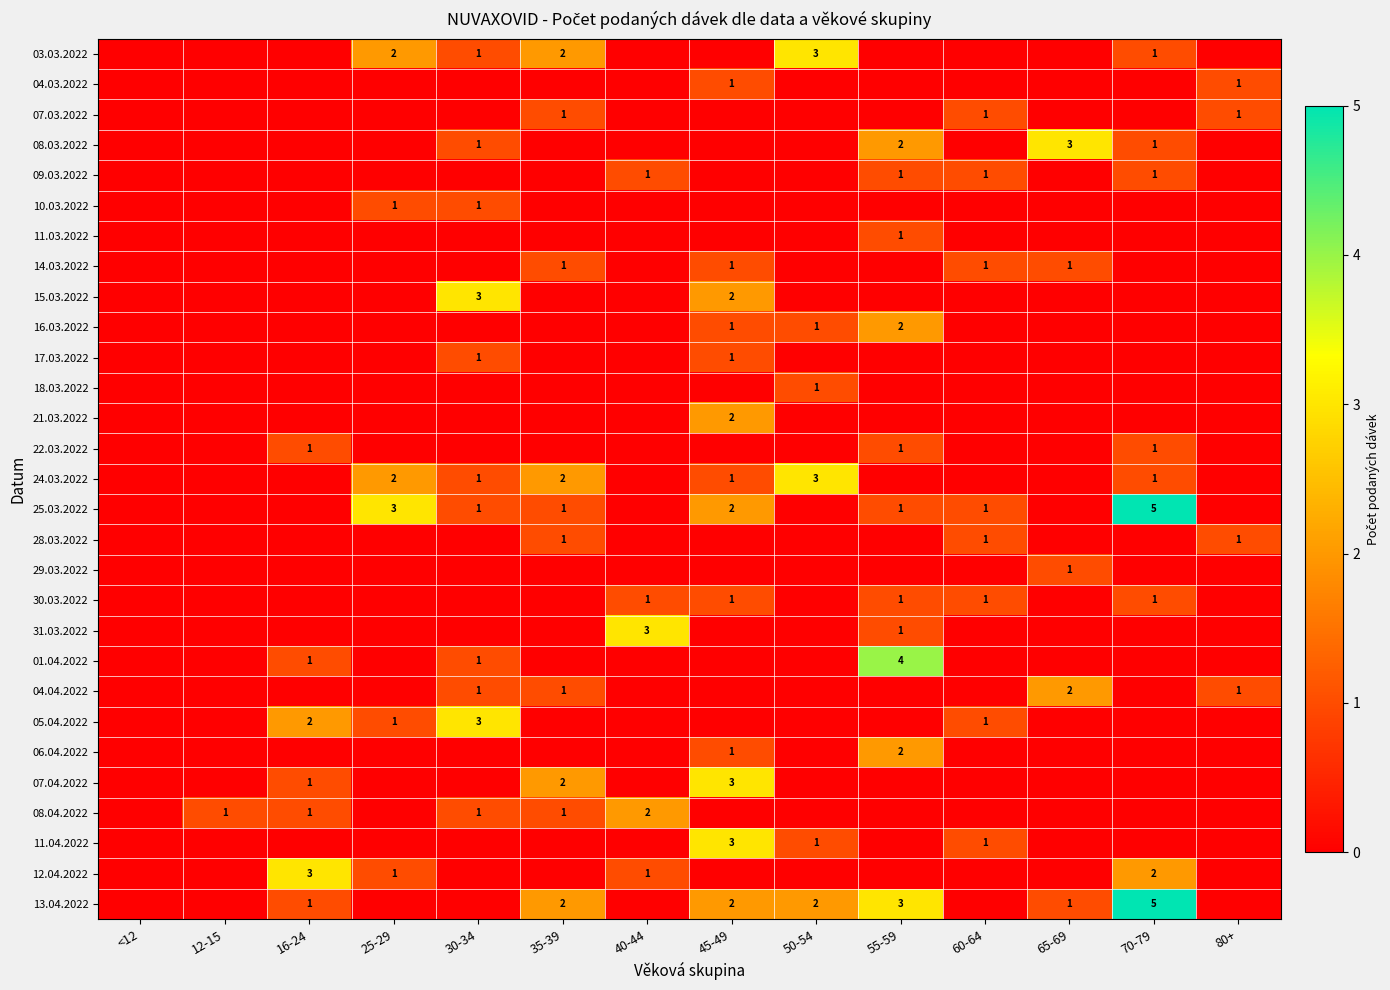

True or false: 04.04.2022 has a value of 1 at 35-39.

True